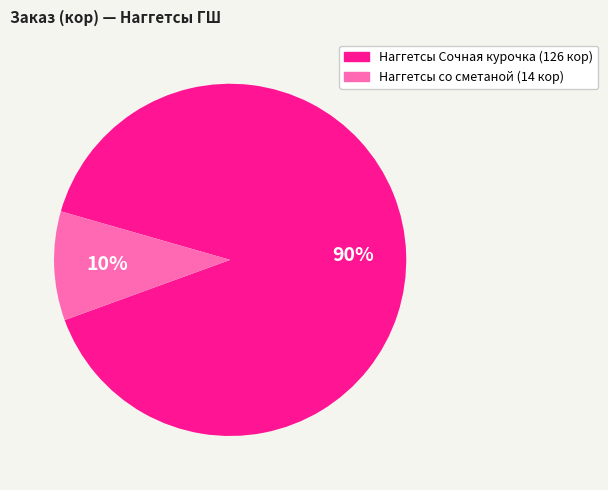

Is there any slice that represents more than half of the pie?

Yes